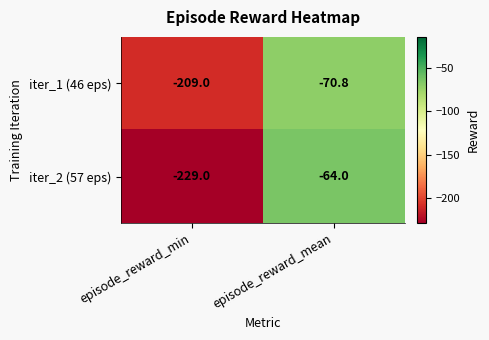

What is the average value of the iter_1 (46 eps) series?

-139.9